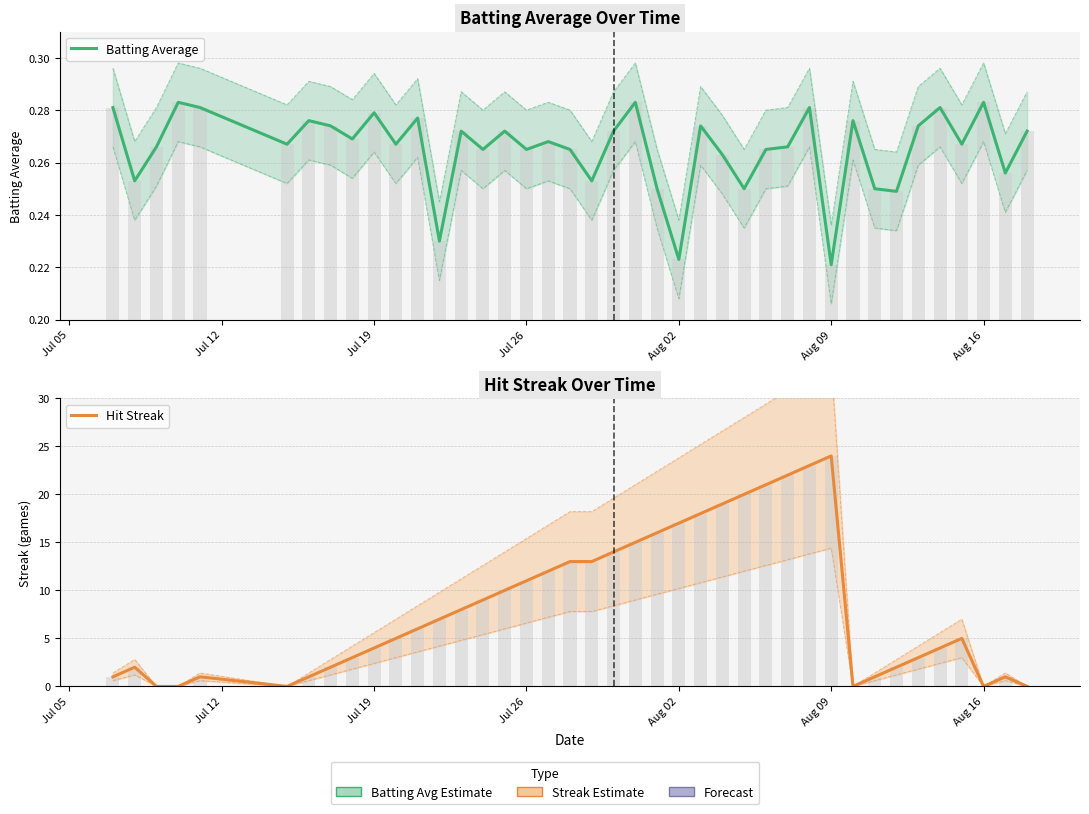

Reading left to right, transcribe all the data shown in this chart.

Batting Average: 0.3	0.3	0.3	0.3	0.3	0.3	0.3	0.3	0.3	0.3	0.3	0.3	0.2	0.3	0.3	0.3	0.3	0.3	0.3	0.3	0.3	0.3	0.2	0.2	0.3	0.3	0.2	0.3	0.3	0.3	0.2	0.3	0.2	0.2	0.3	0.3	0.3	0.3	0.3	0.3
Hit Streak: 1.0	2.0	0.0	0.0	1.0	0.0	1.0	2.0	3.0	4.0	5.0	6.0	7.0	8.0	9.0	10.0	11.0	12.0	13.0	13.0	14.0	15.0	16.0	17.0	18.0	19.0	20.0	21.0	22.0	23.0	24.0	0.0	1.0	2.0	3.0	4.0	5.0	0.0	1.0	0.0